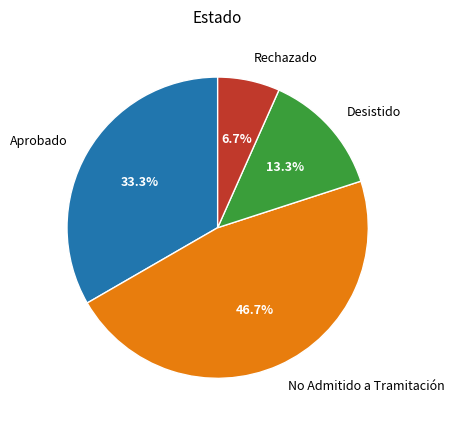

To the nearest percent, what is the difference between the largest and smallest slice percentages?

40%